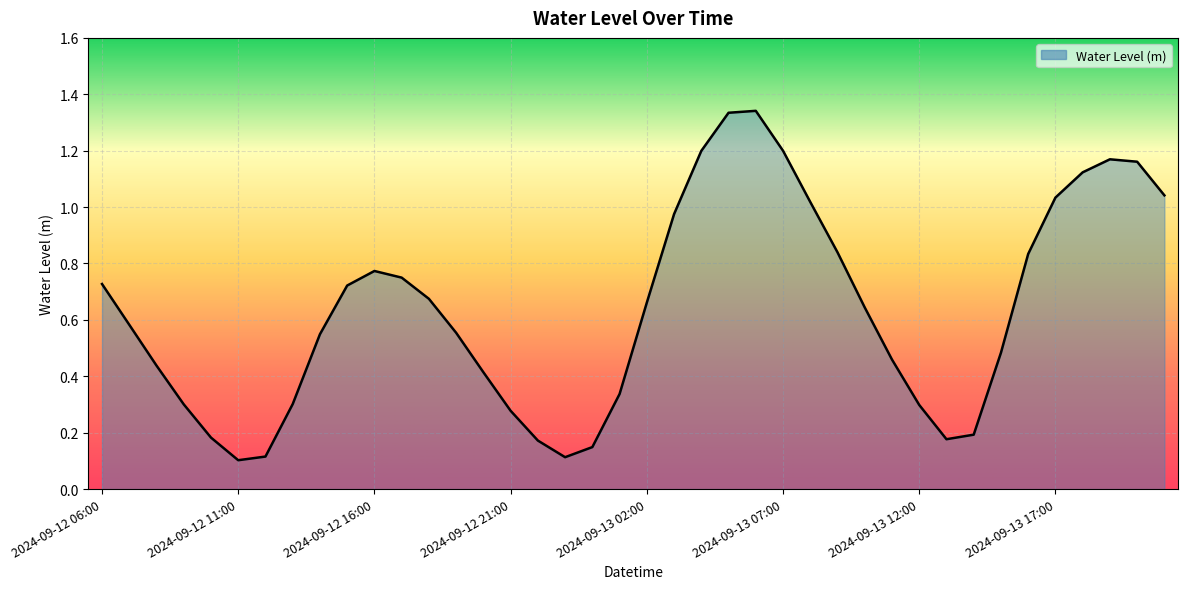

Where is the data nearest to the value 0?

2024-09-12 11:00